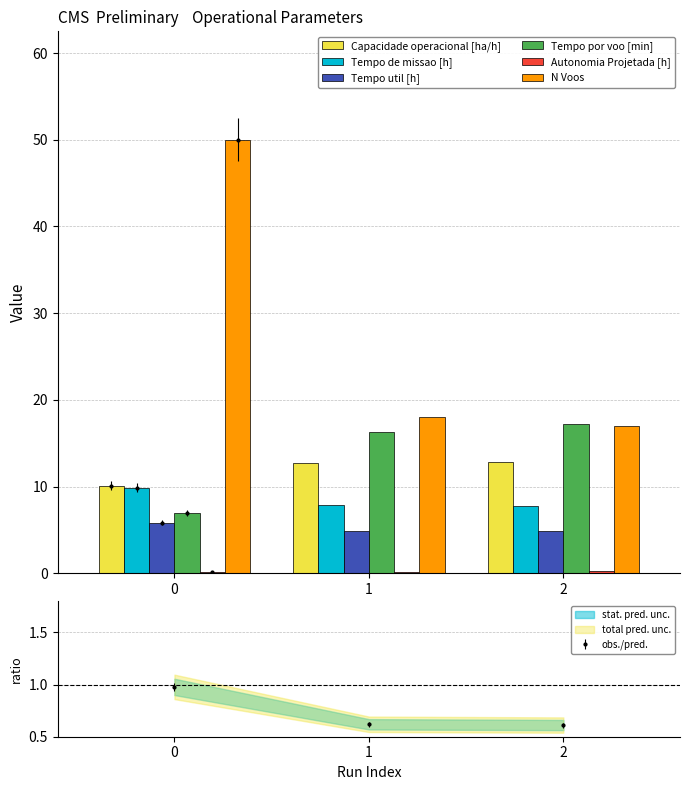

What is the value of the Tempo por voo [min] bar at the 2nd from the left?

16.3